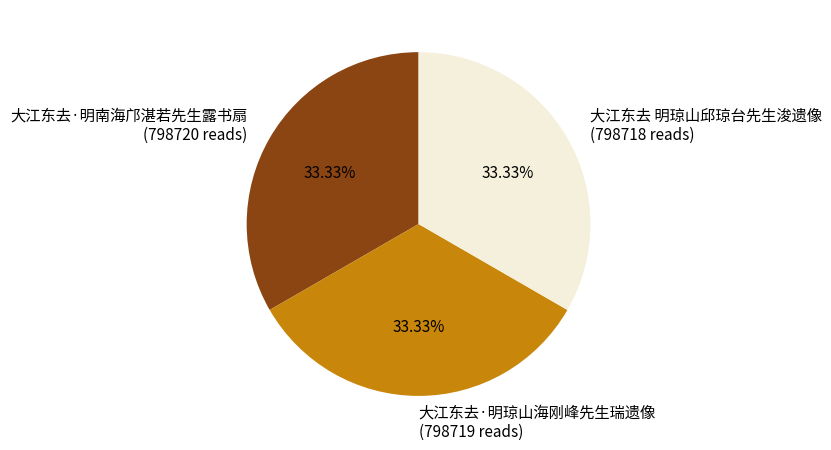

What is the ratio of the value at 大江东去 明琼山邱琼台先生浚遗像 (798718 reads) to the value at 大江东去·明南海邝湛若先生露书扇 (798720 reads)?

1.0